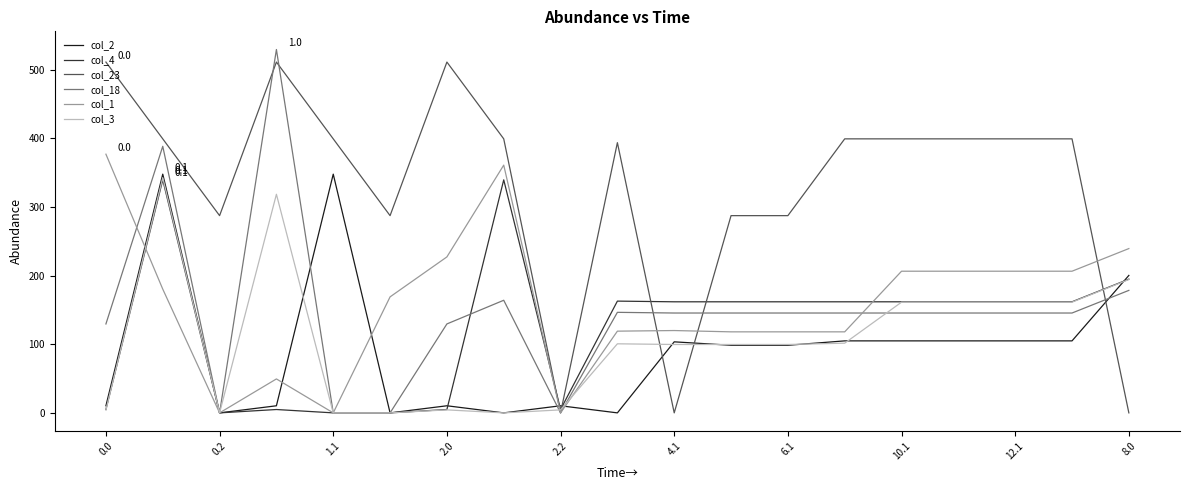

After their last crossing, which series has the higher values: col_1 or col_23?

col_1